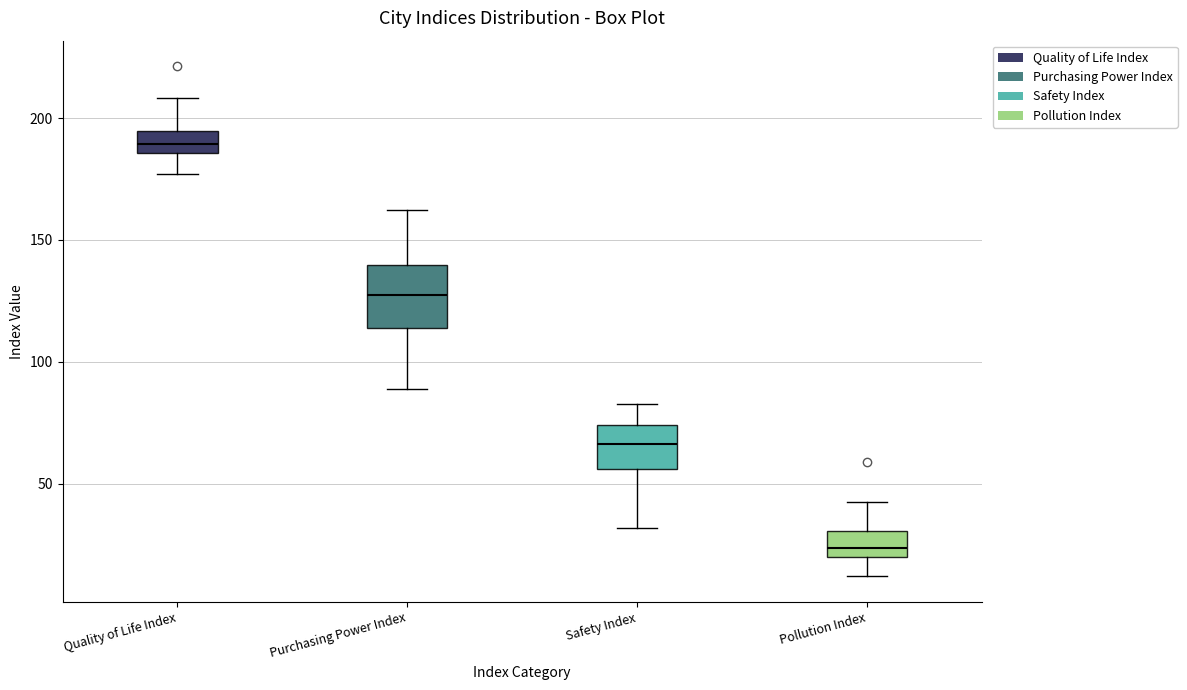

Where is the upper edge of the box for Safety Index on the y-axis? The values are not printed on the chart, so give them approximately, as read against the axis.

75